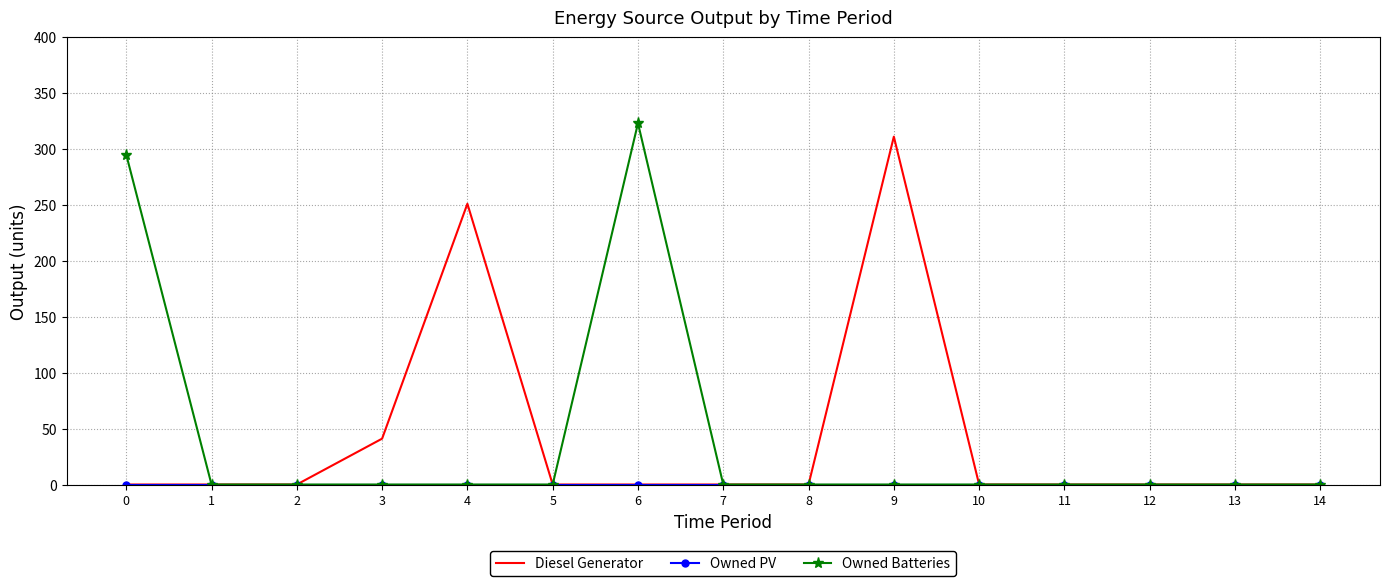

What is the sum of all Owned Batteries values?

618